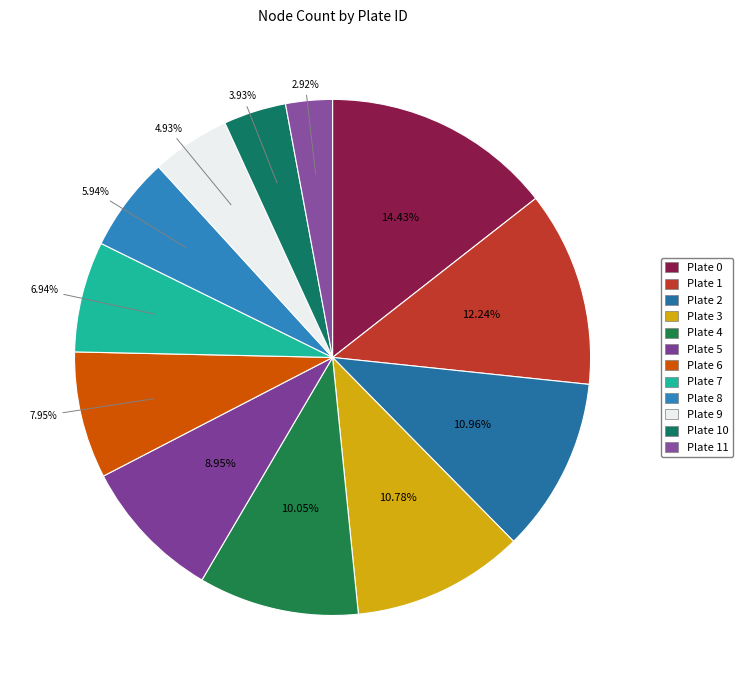

To the nearest percent, what percentage of the pie is Plate 10?

4%